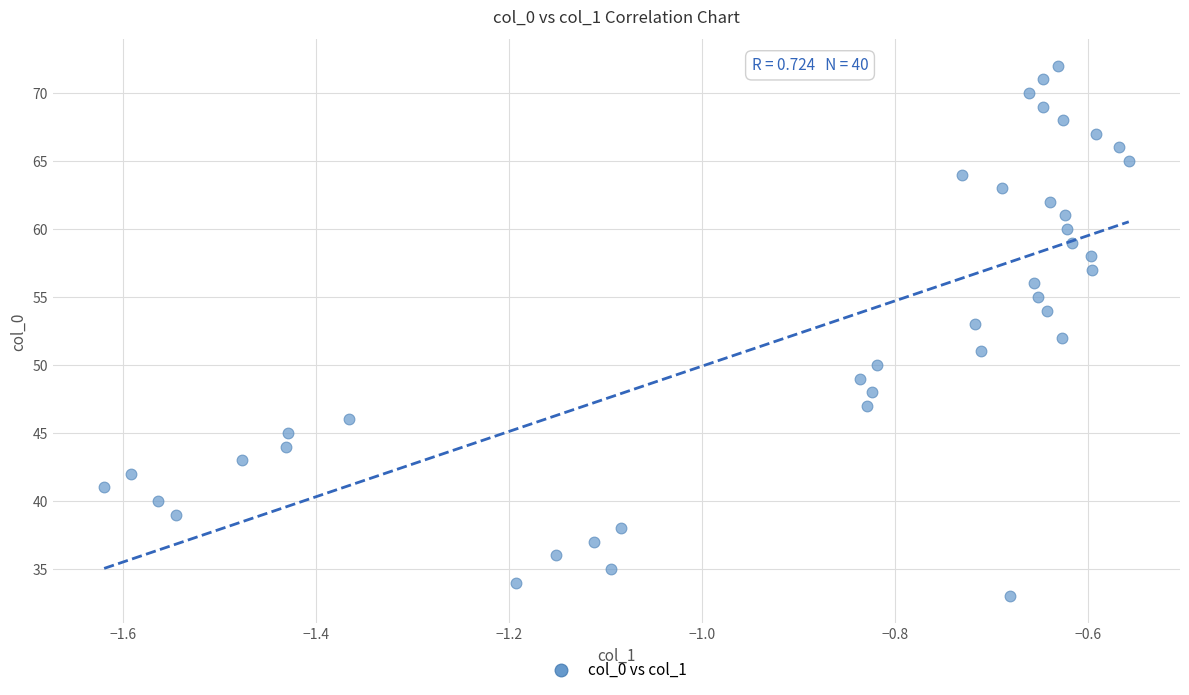

What is the range of Y values (max minus min)?

39